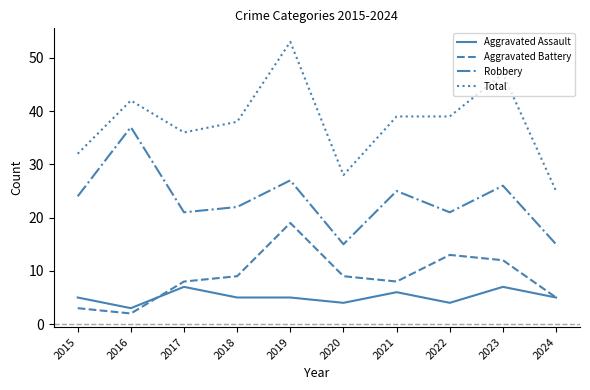

At which category is the sum across all series the highest?

2019